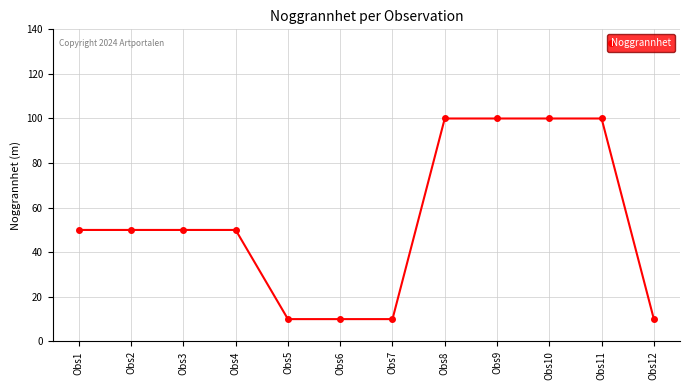

Is it true that the value at Obs1 is 89?

False